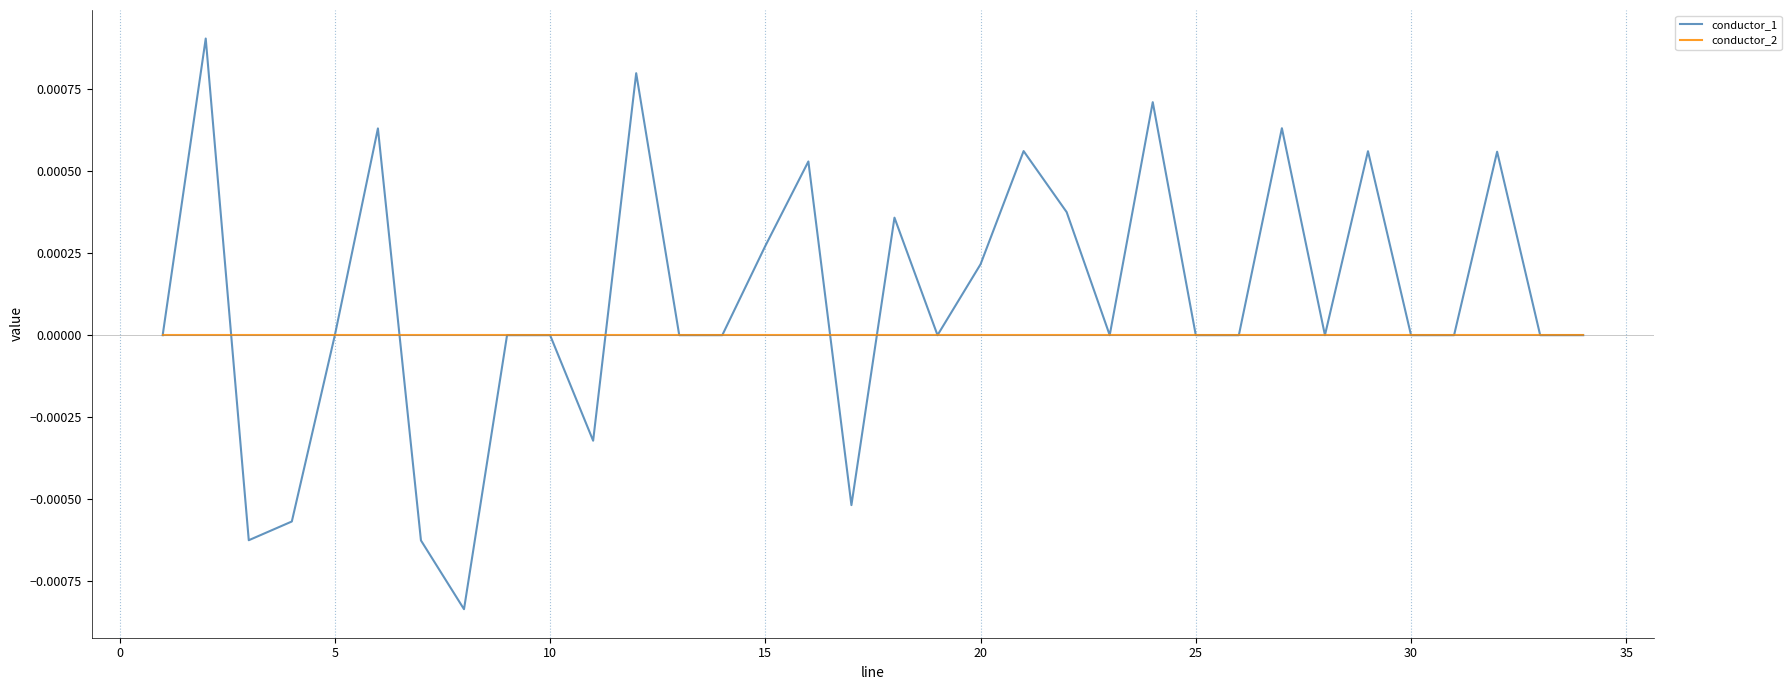

Does the chart have visible grid lines?

Yes